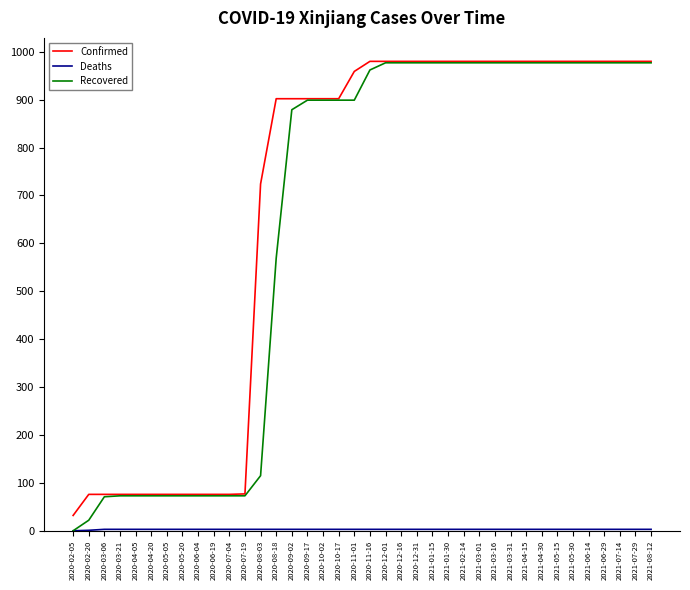

Which series has the largest range (max minus min)?

Recovered